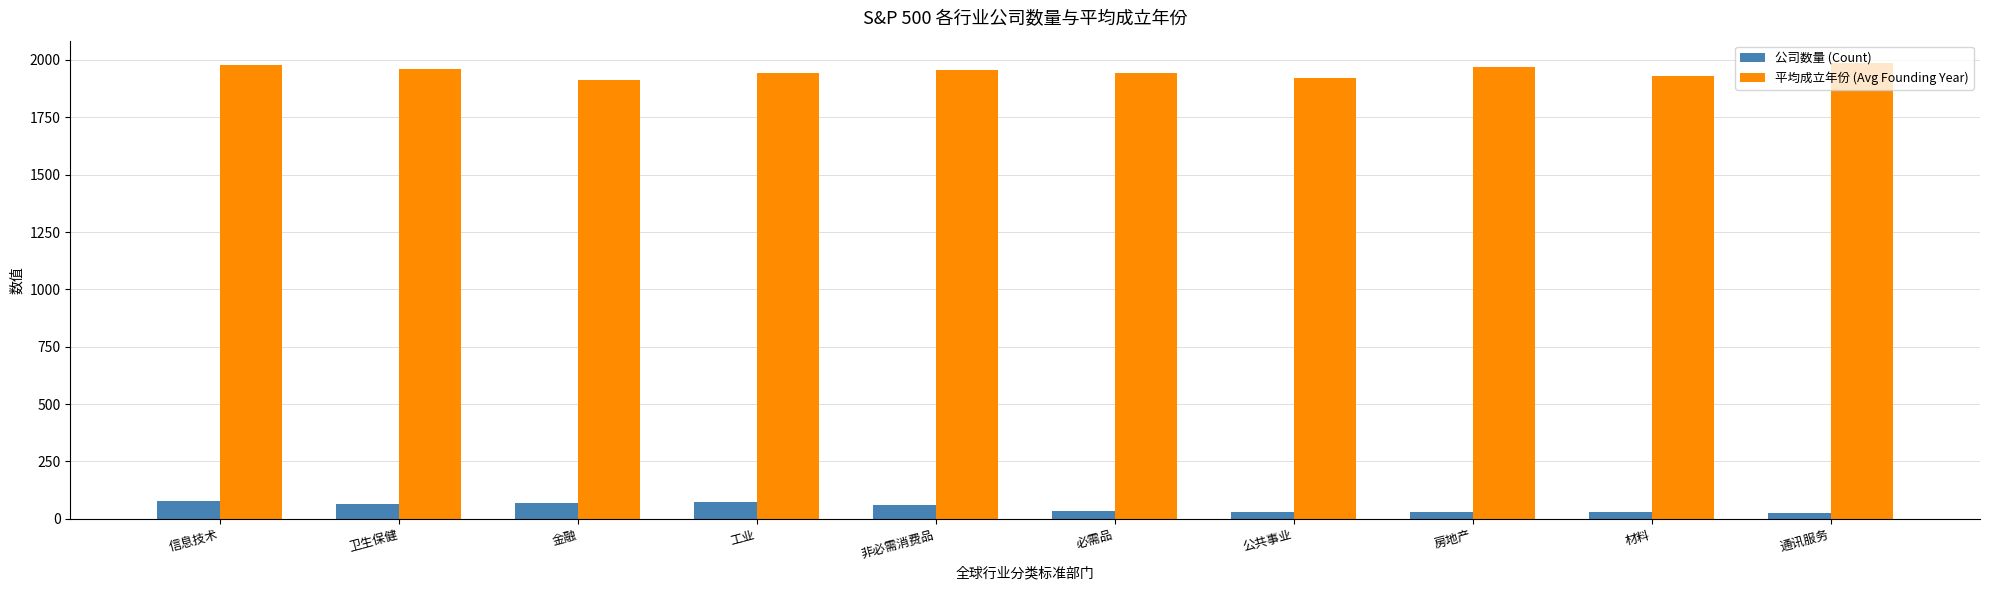

At how many categories does at least one series exceed 1627?

10